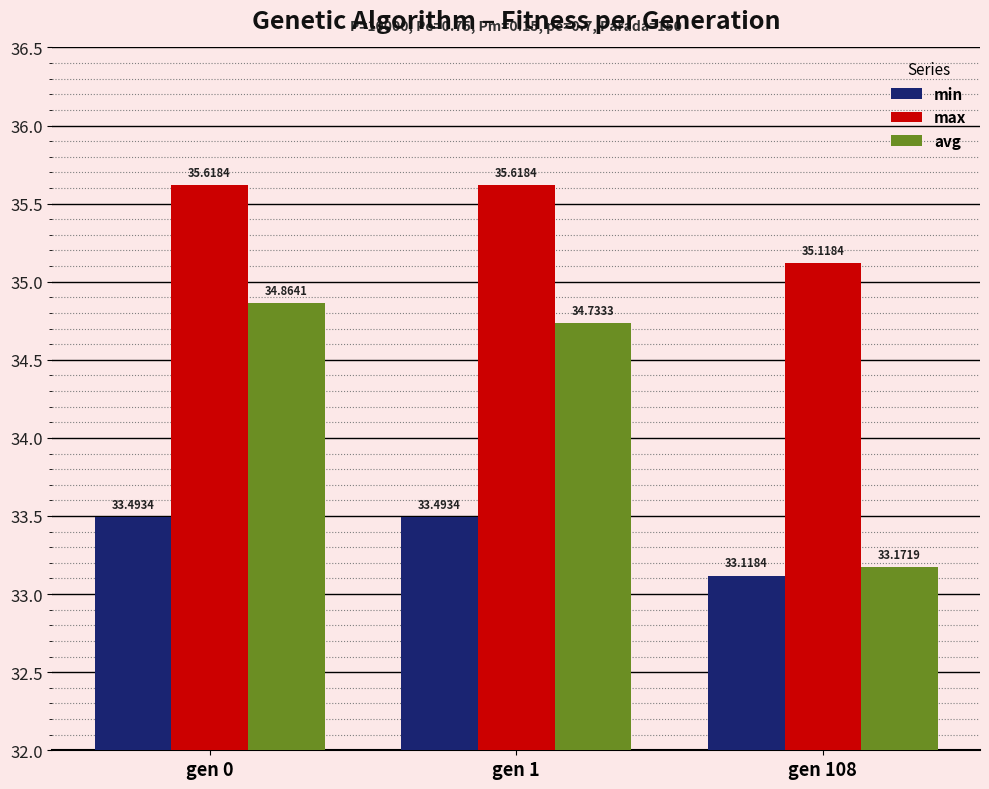

What is the minimum value shown in the chart?

33.1